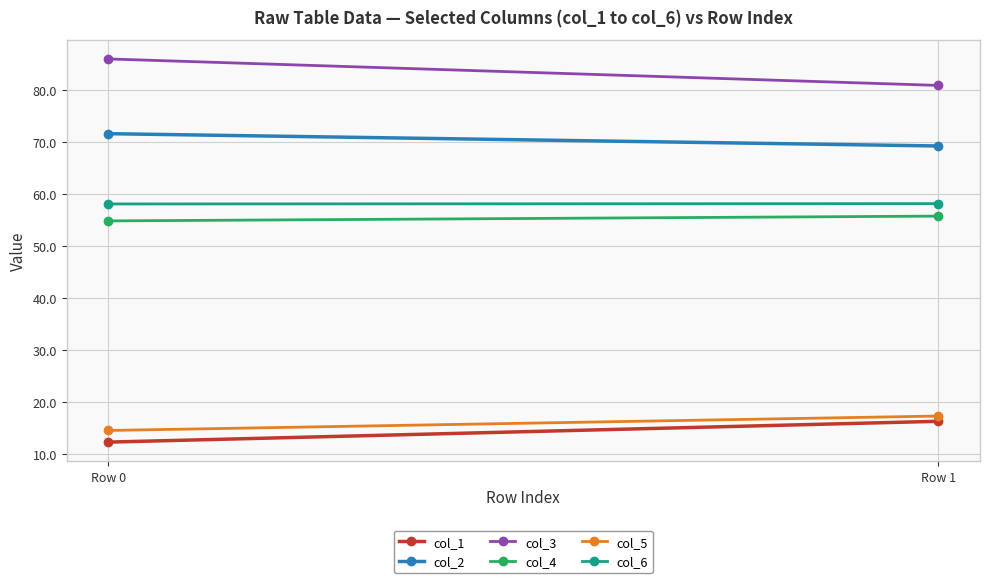

Which series has the largest total across all categories?

col_3